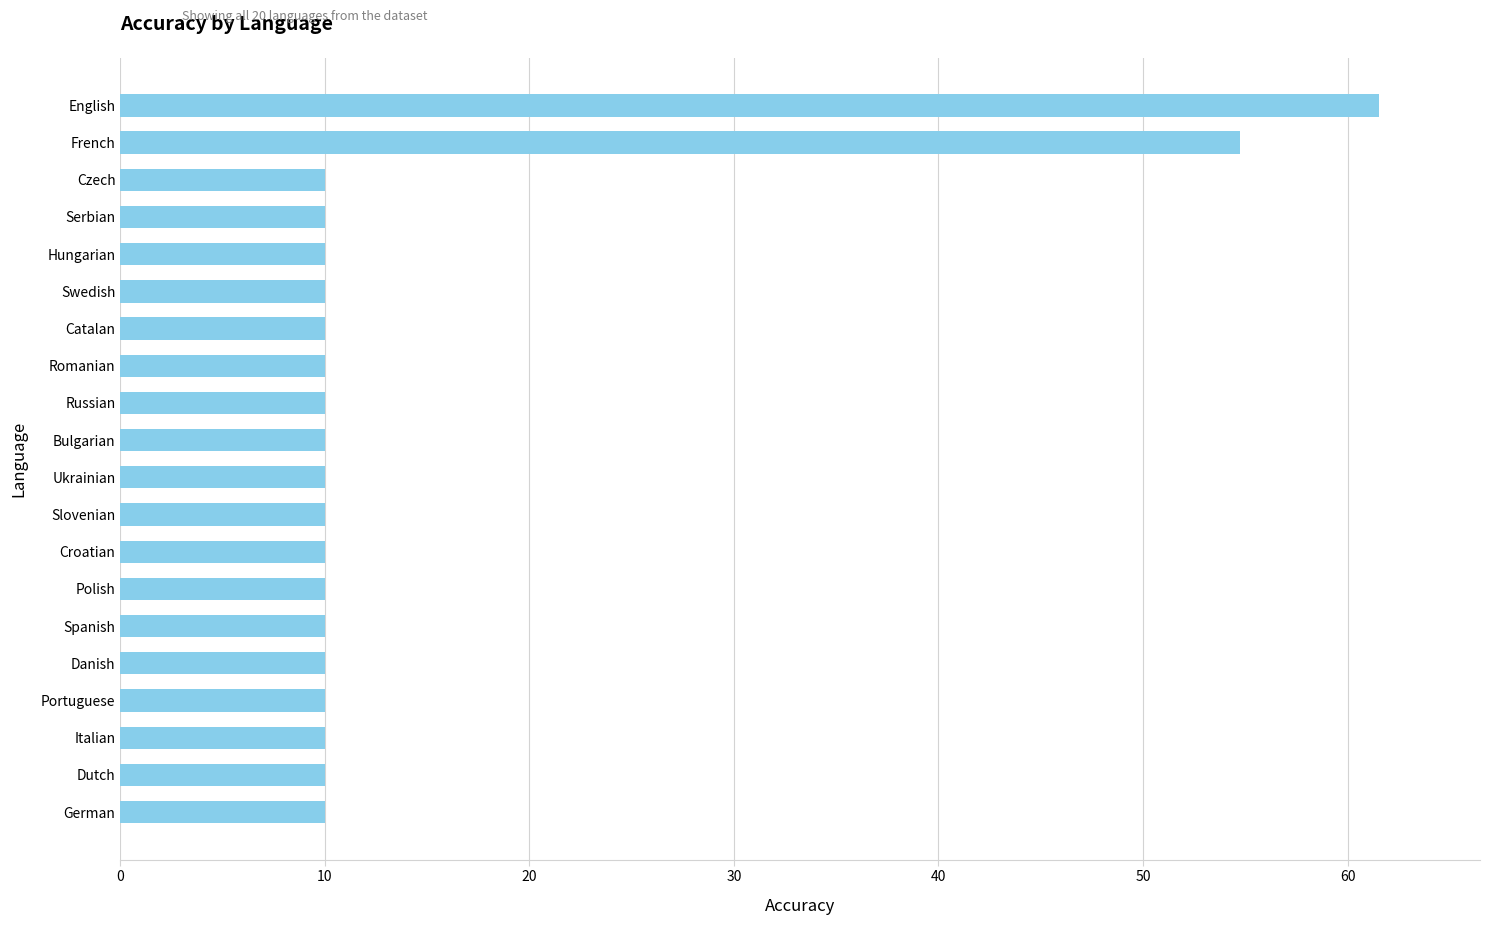

Which category has the highest value across all series?

English